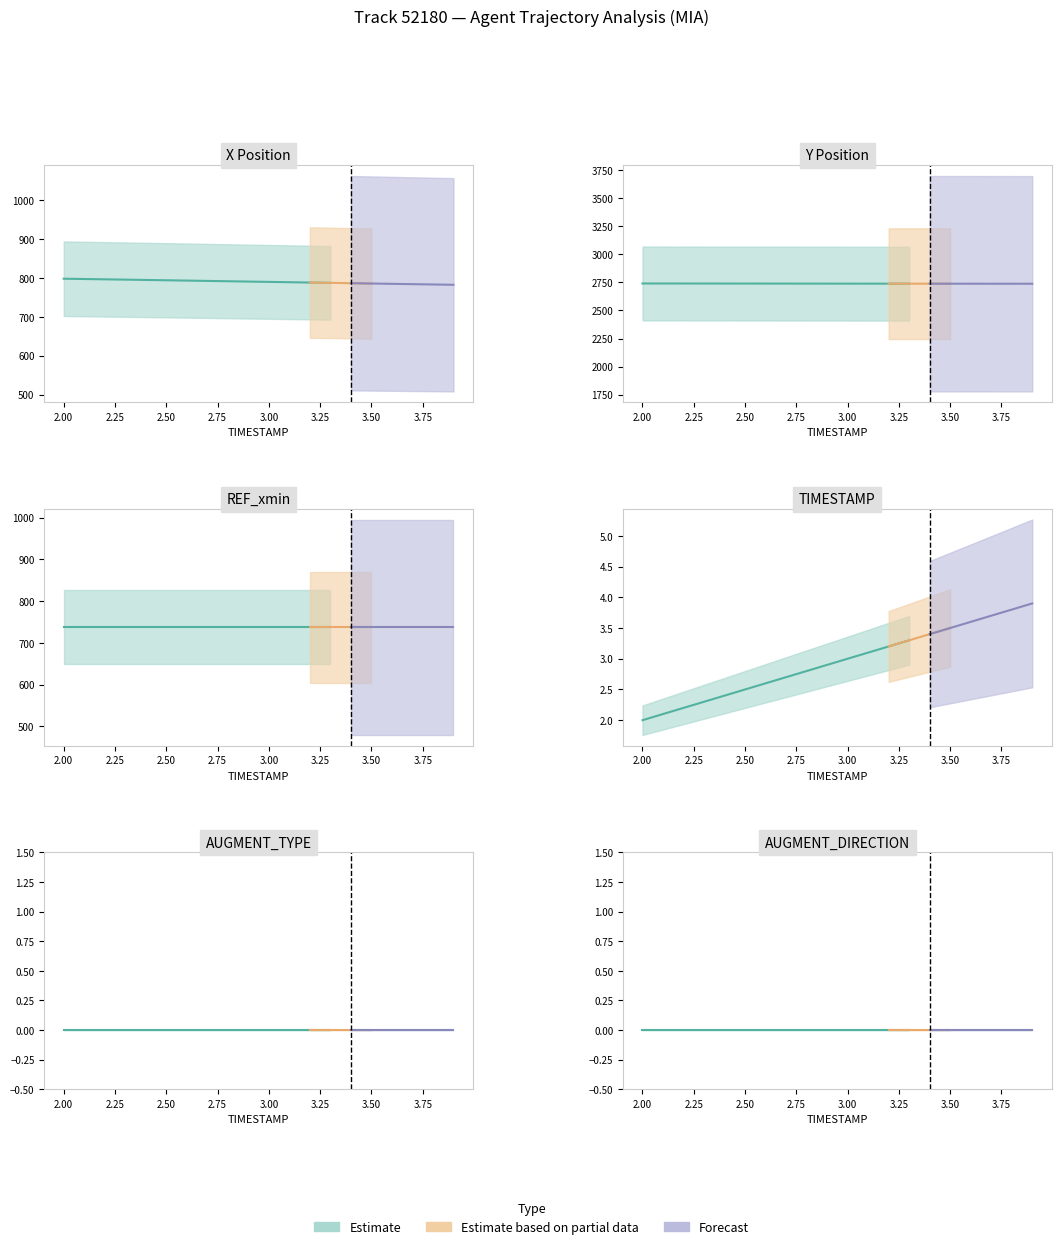

What is the difference between the TIMESTAMP values at 3.2 and 3.8?

0.6